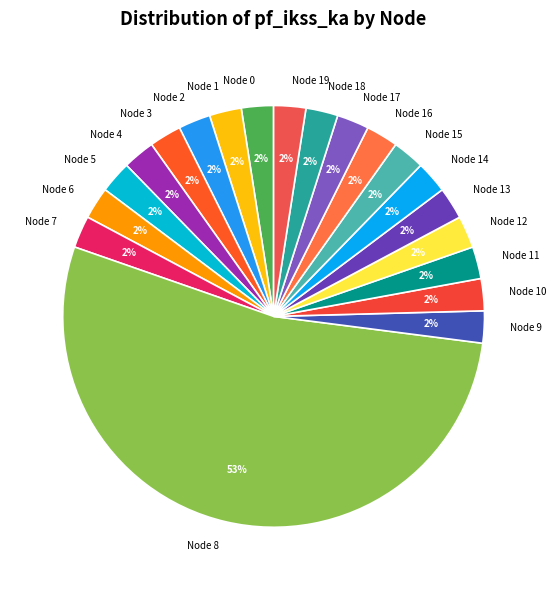

Is there a majority slice in this chart?

Yes